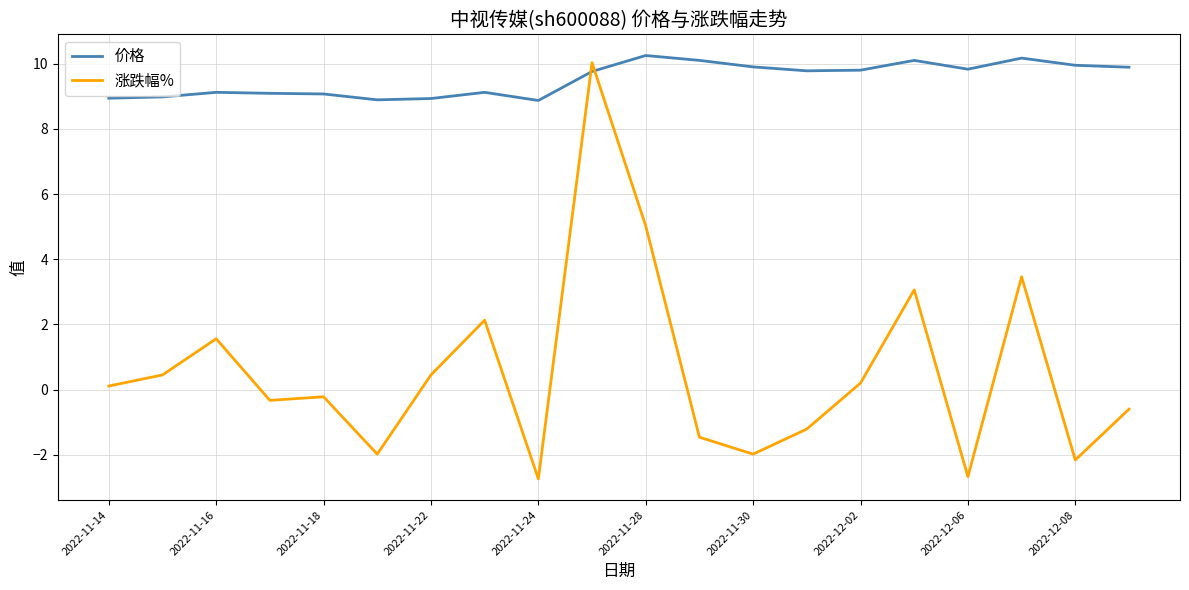

How many intersections are there between 涨跌幅% and 价格?

2